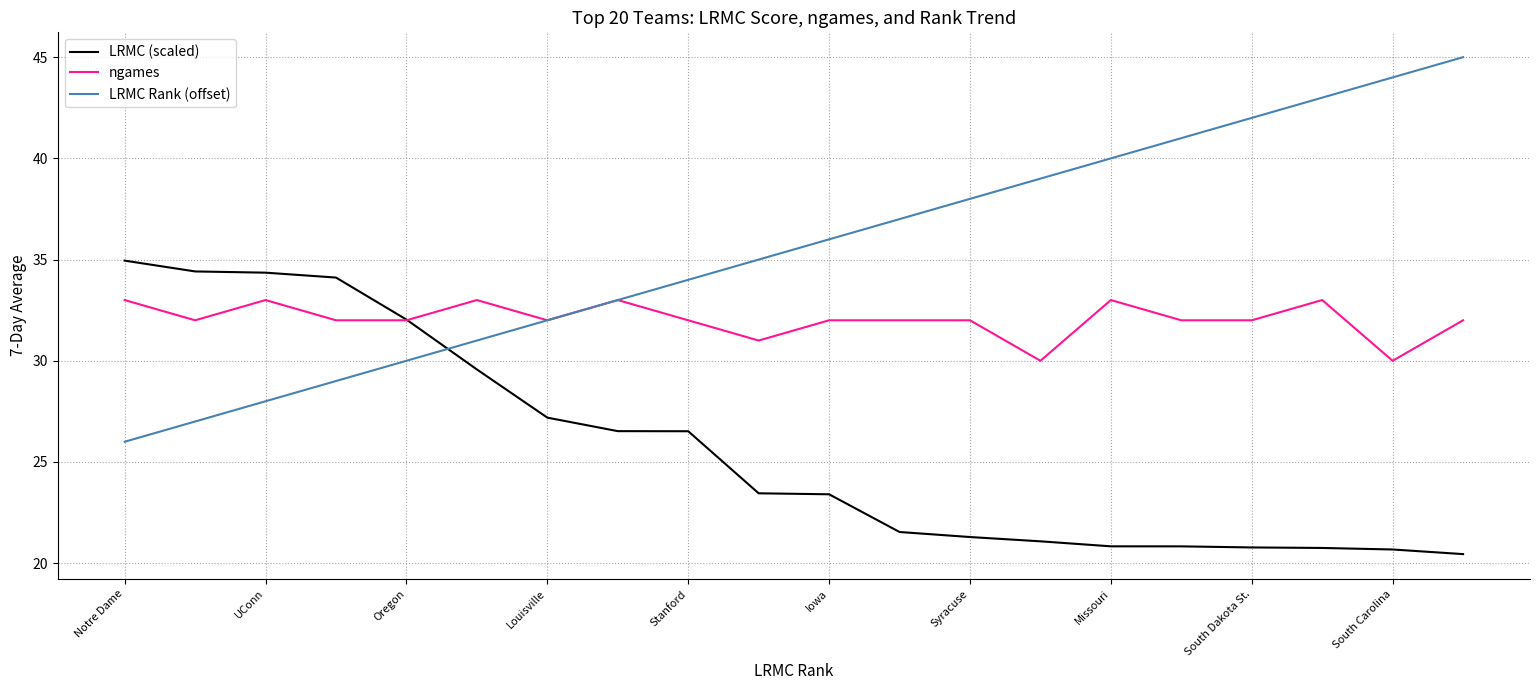

Which series has the largest range (max minus min)?

LRMC Rank (offset)